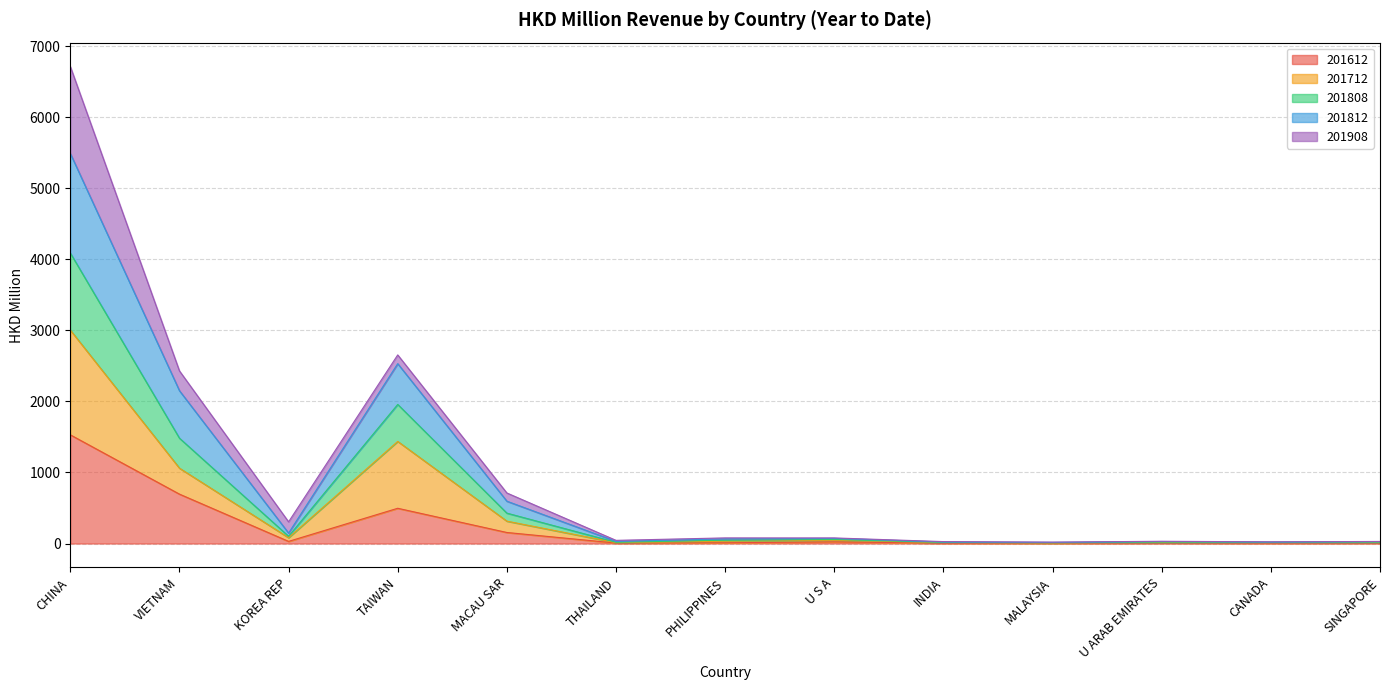

At which category is the sum across all series the highest?

CHINA